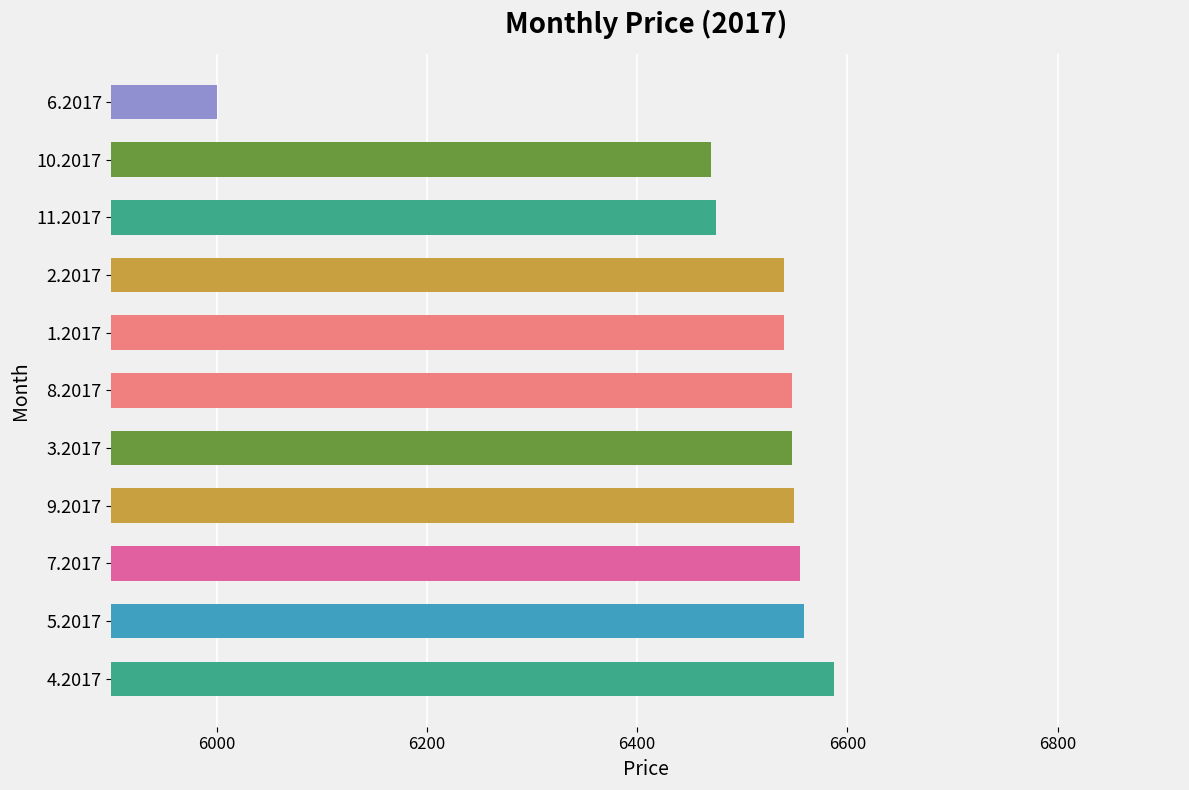

What is the minimum value shown in the chart?

6000